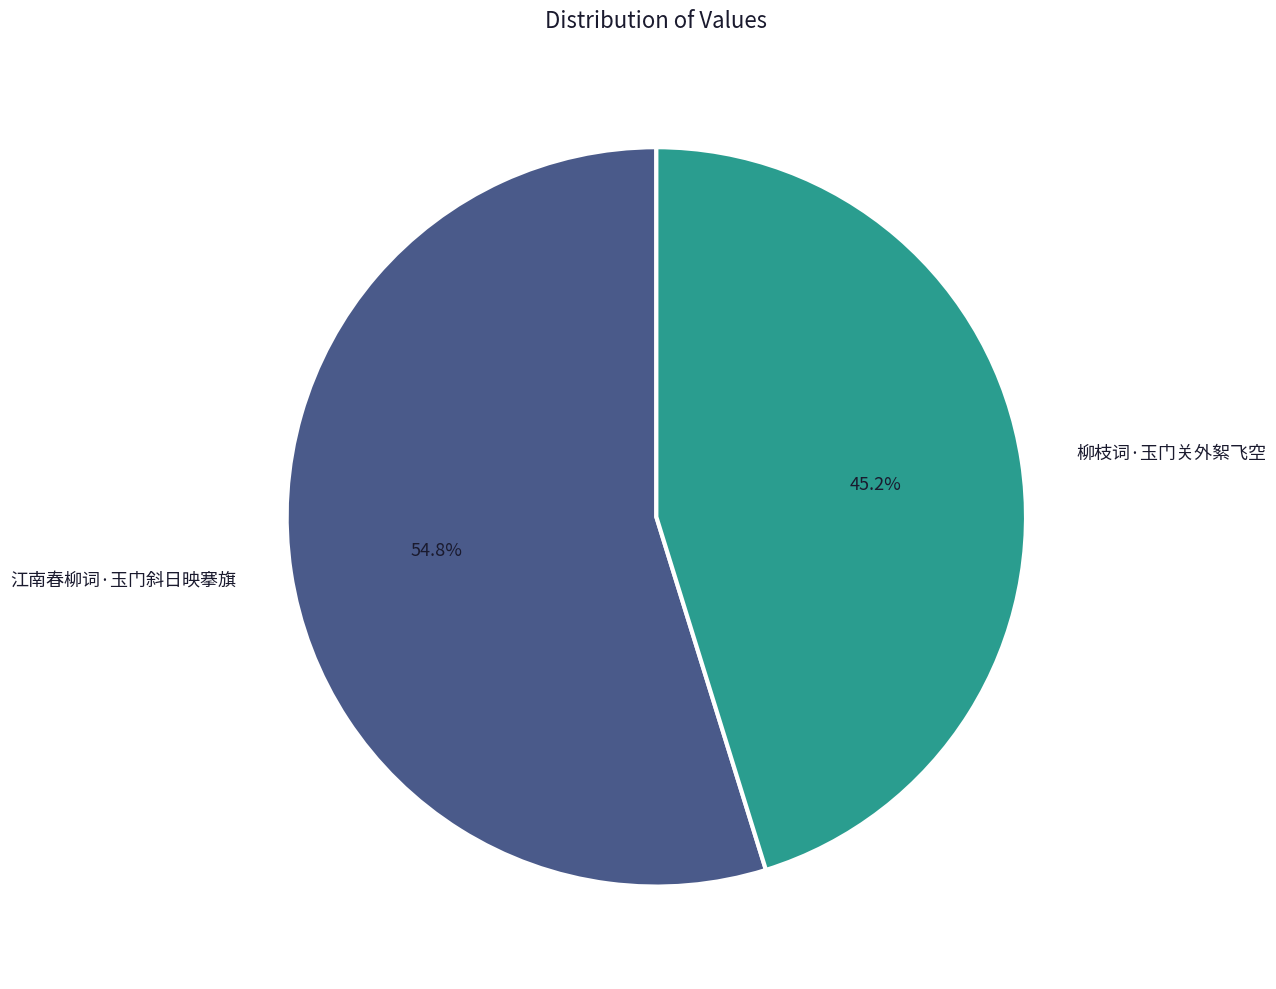

What is the majority slice?

江南春柳词·玉门斜日映搴旗